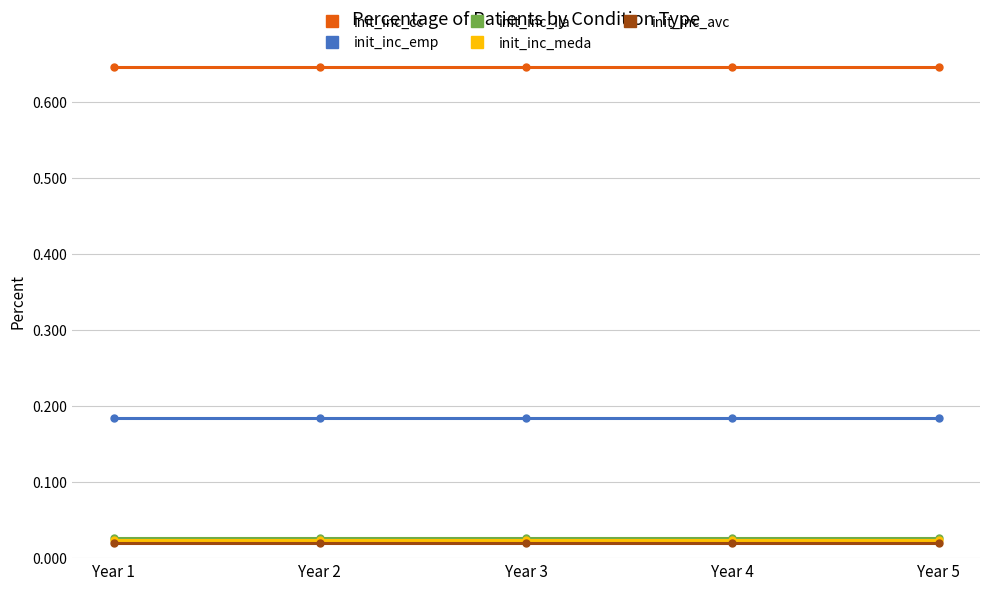

What is the total value across all series at Year 5?

0.9